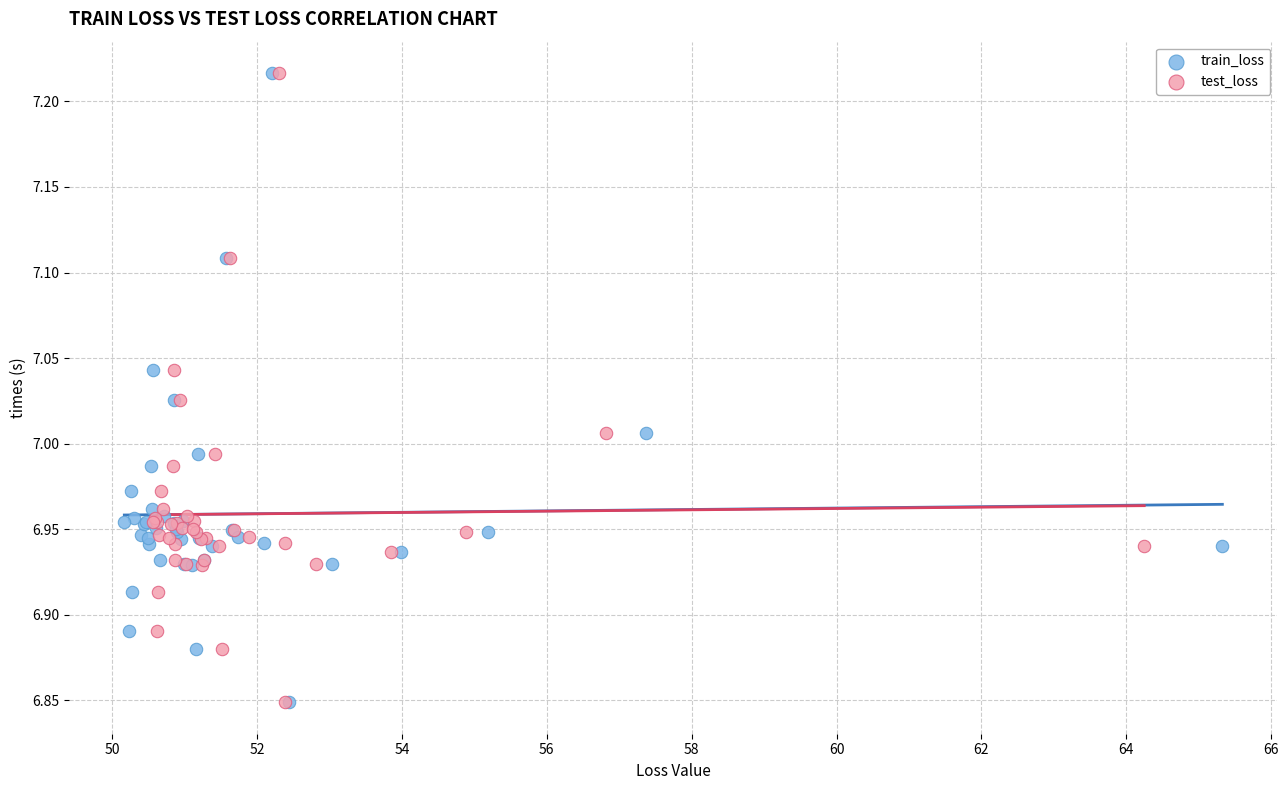

What are all the series names shown in the legend?

train_loss, test_loss